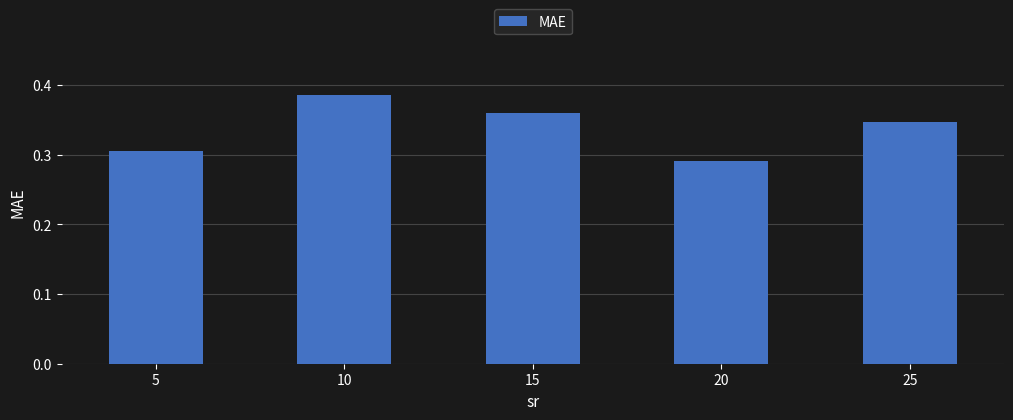

What is the sum of the values at 10 and 20?

0.7